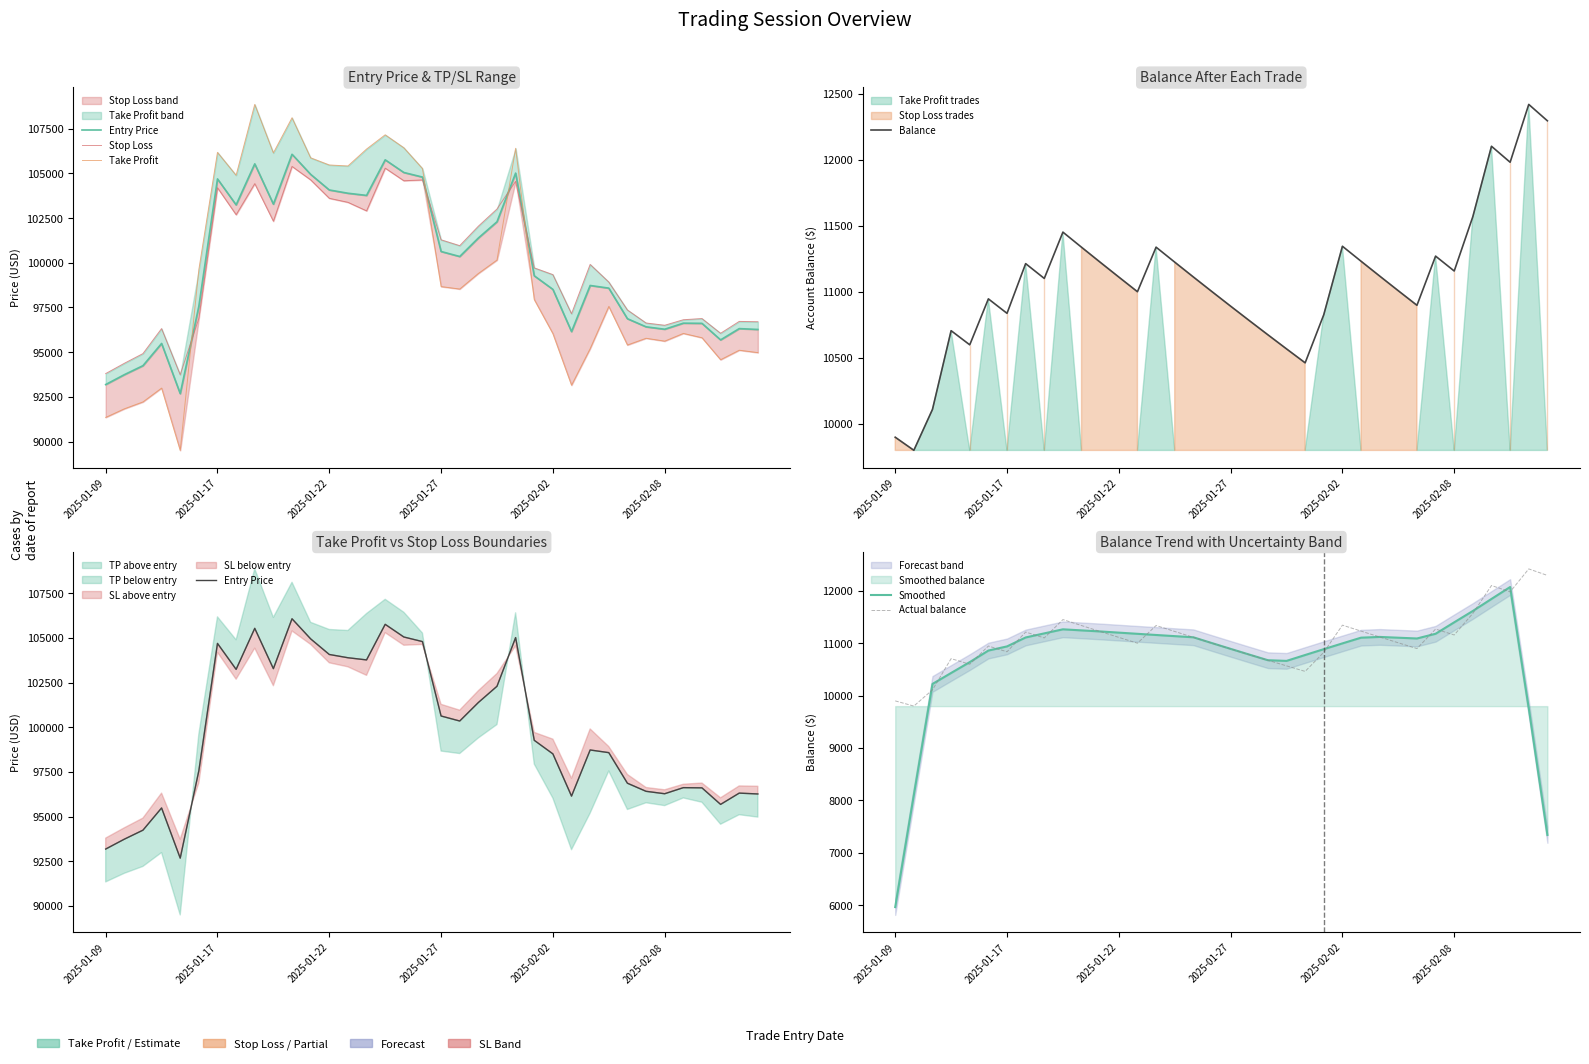

The value of Actual balance at 19 is 4434.6. True or false?

False